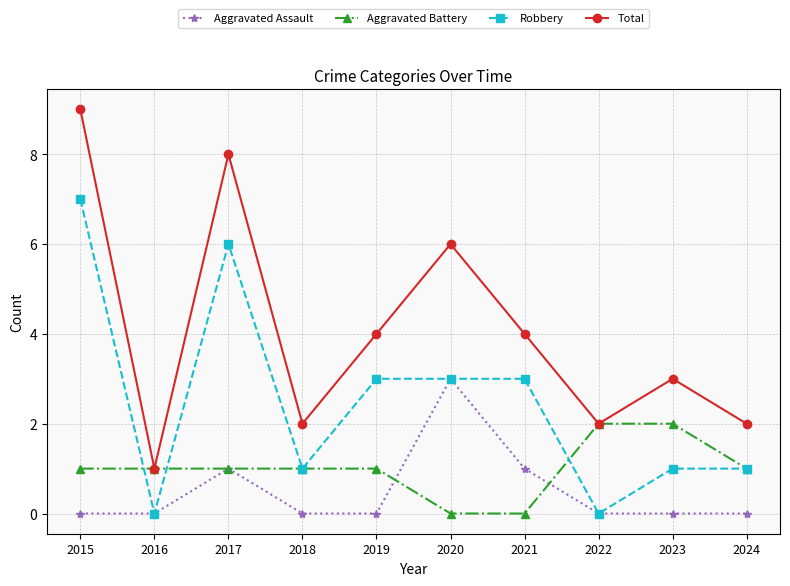

True or false: Total and Robbery cross at least once.

False